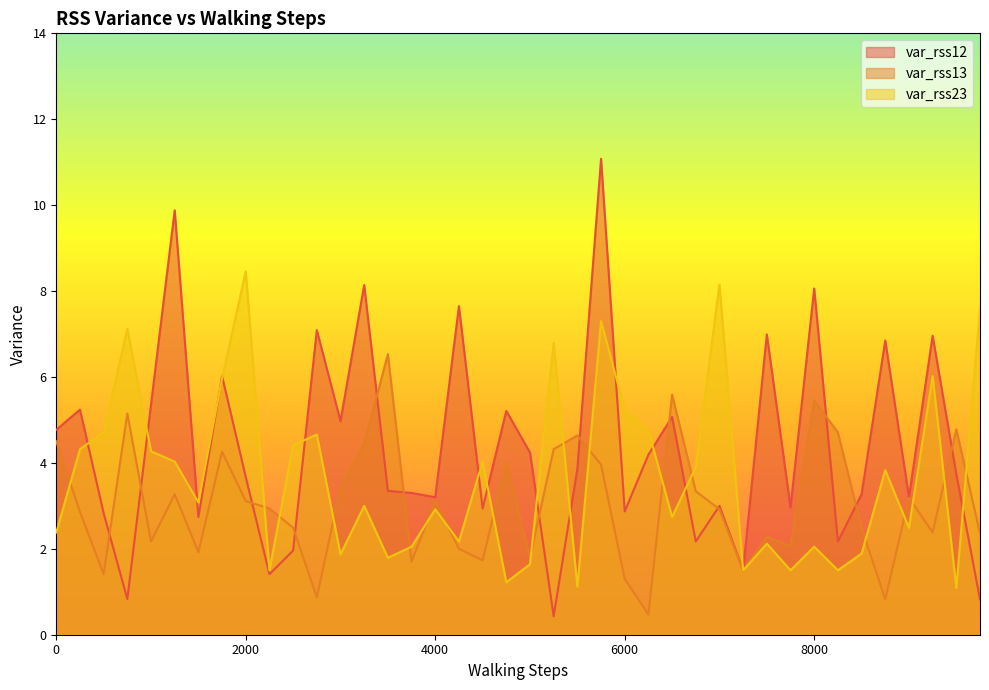

At which category is the sum across all series the highest?

5750